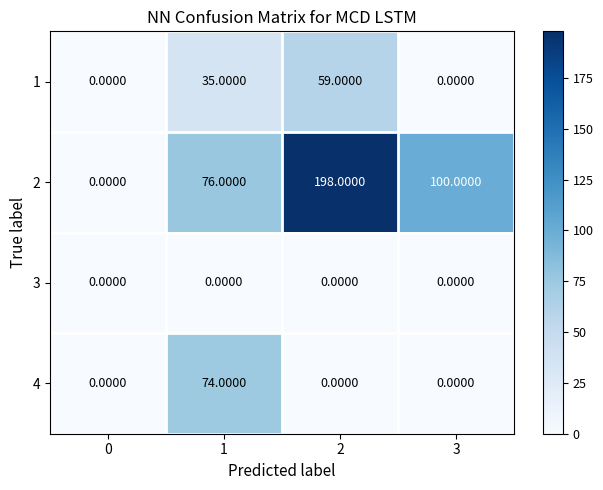

List the series in order of their peak value, highest first.

2, 4, 1, 3